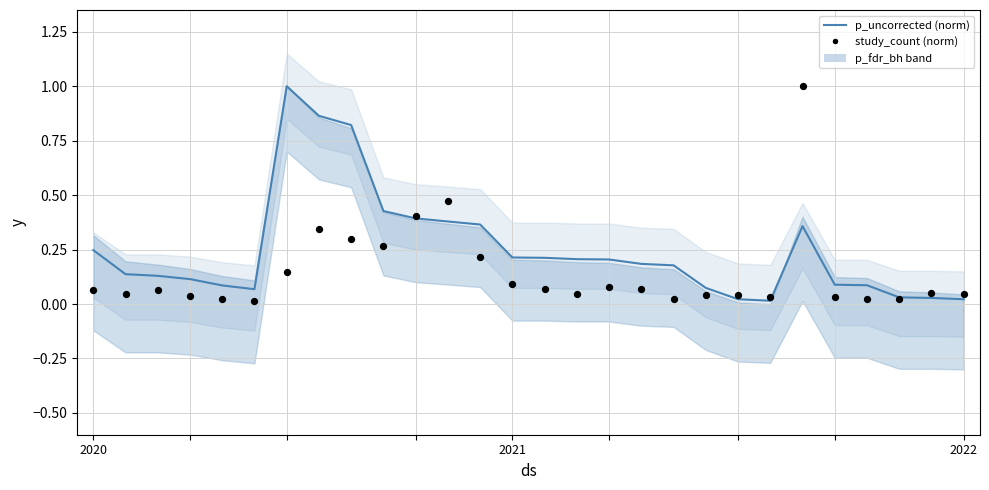

Which series contains the highest Y value?

p_uncorrected (norm)